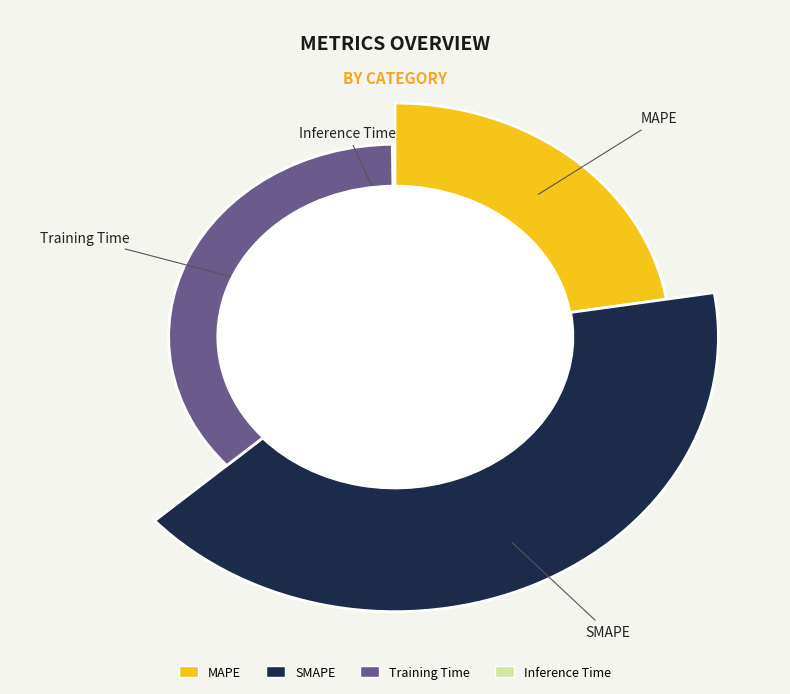

To the nearest percent, what is the average slice percentage?

25%